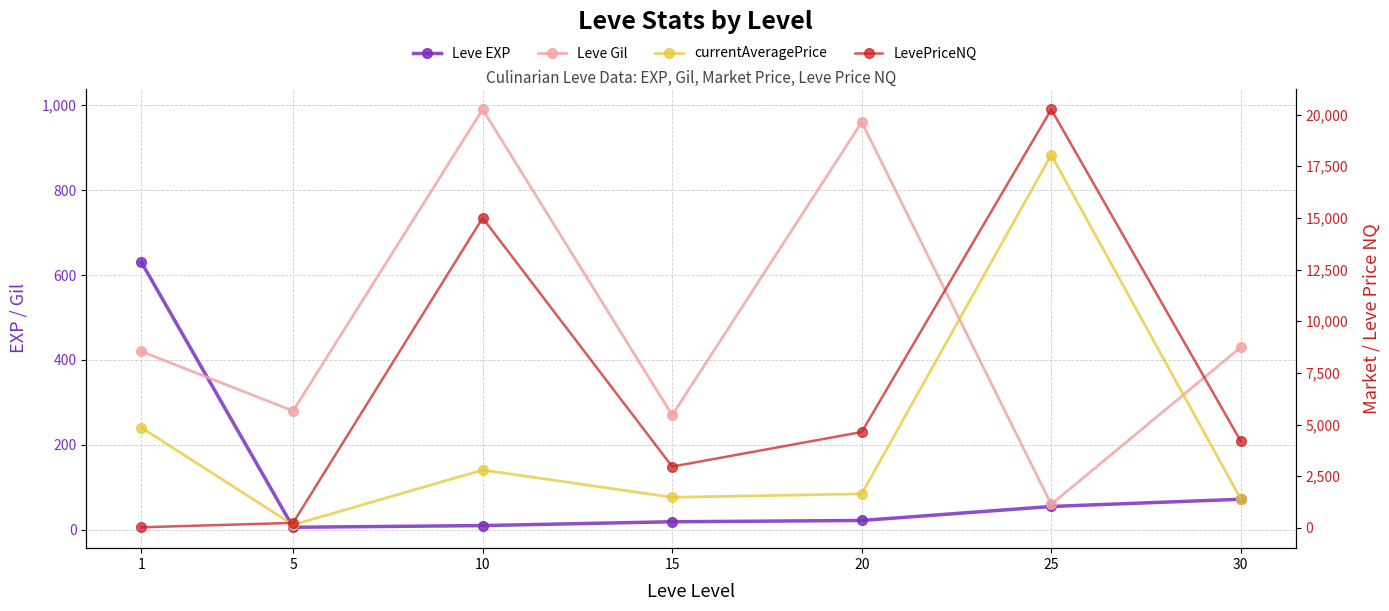

How many lines are shown in the chart?

4